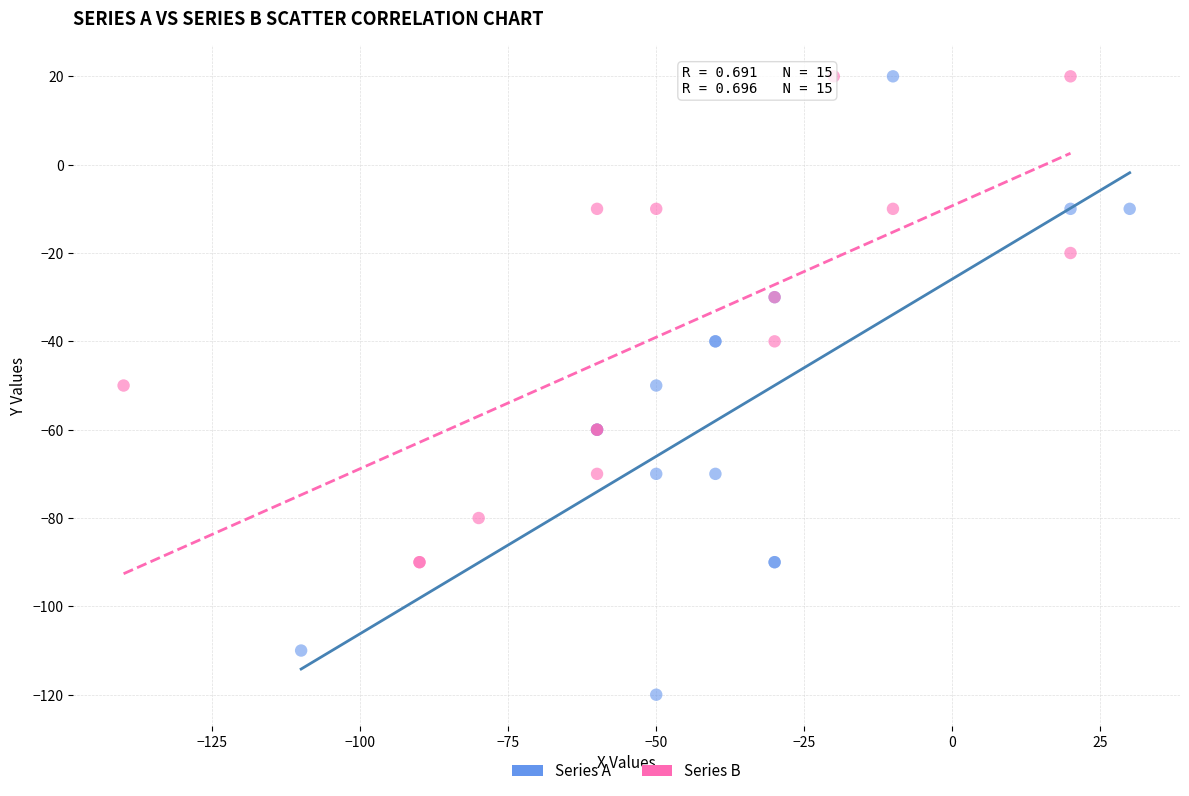

Which series has the widest spread of Y values?

Series A